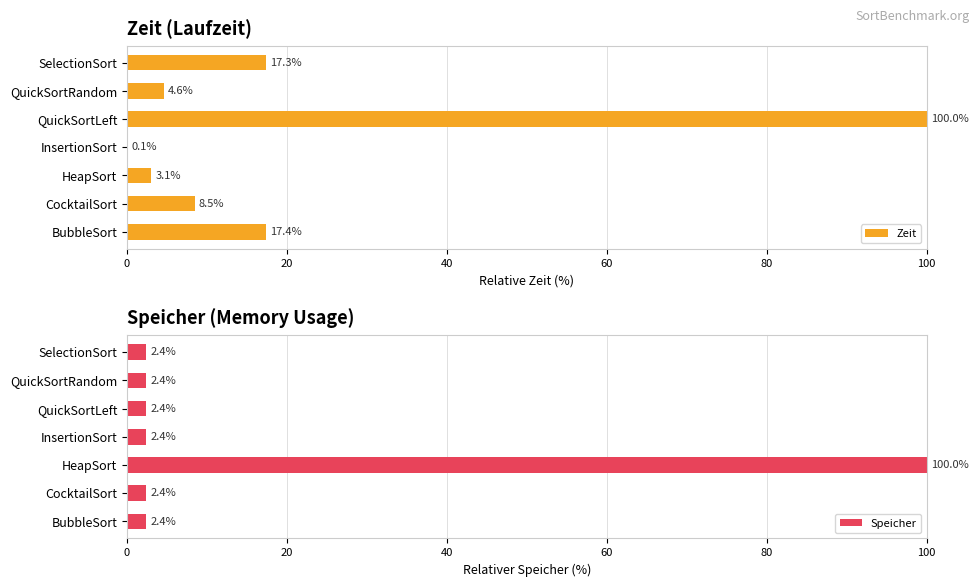

Does the chart contain stacked bars?

No